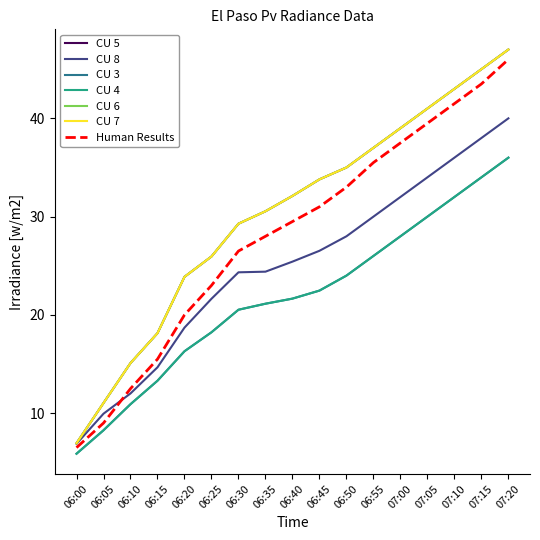

What is the value of the CU 8 point at the 14th from the left?

34.0